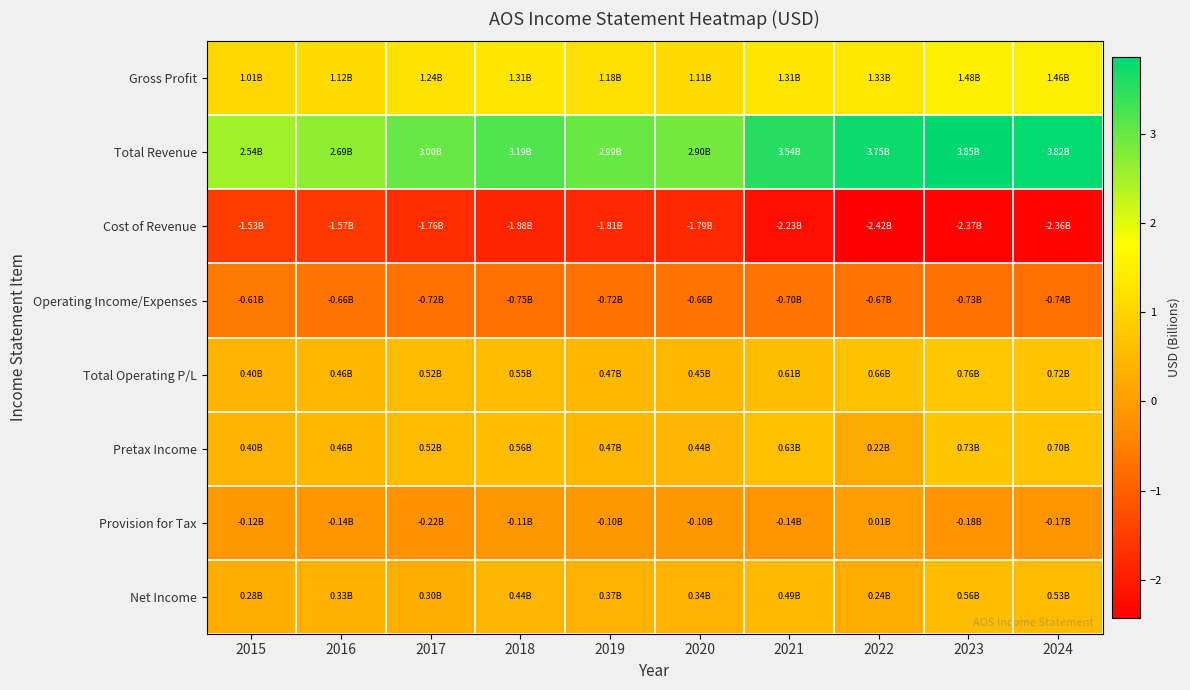

What is the total value across all series at 2023?

4.1